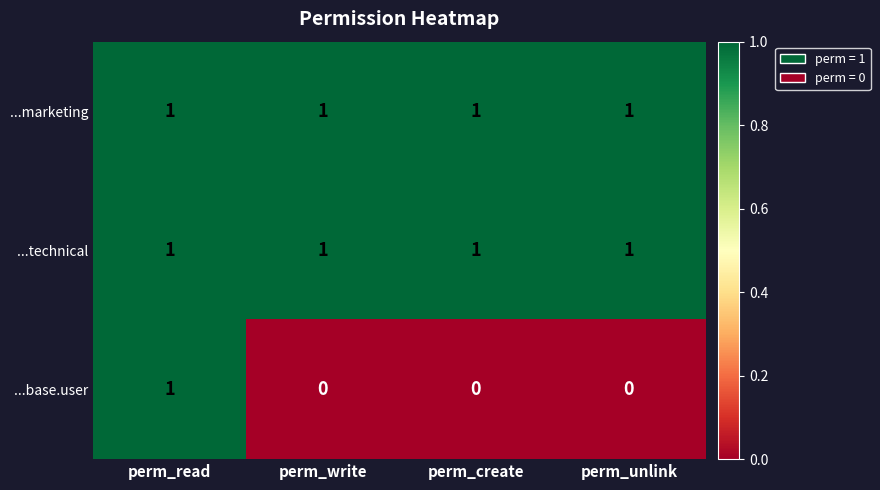

How many data points does each series have?

4